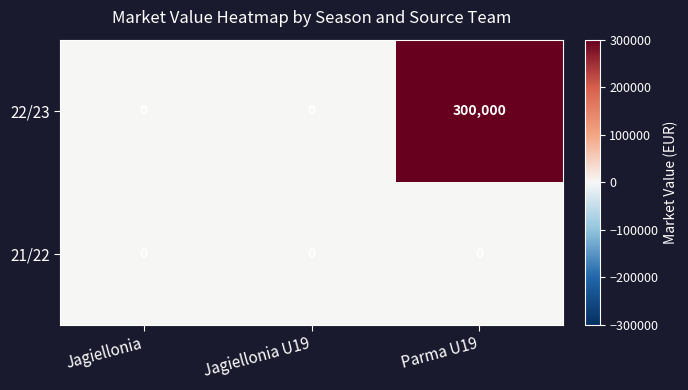

At Parma U19, list the series in order from largest to smallest.

22/23, 21/22